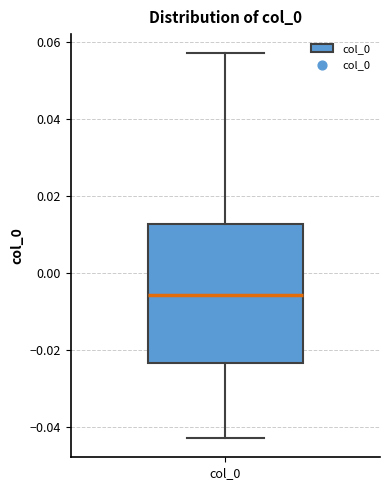

Read this box plot against the y-axis: the position of the median line, the range covered by the box, and the ends of both whiskers. The values are not printed on the chart, so give them approximately, as read against the axis.

median -0.006, box -0.024 to 0.012, whiskers -0.042 to 0.058